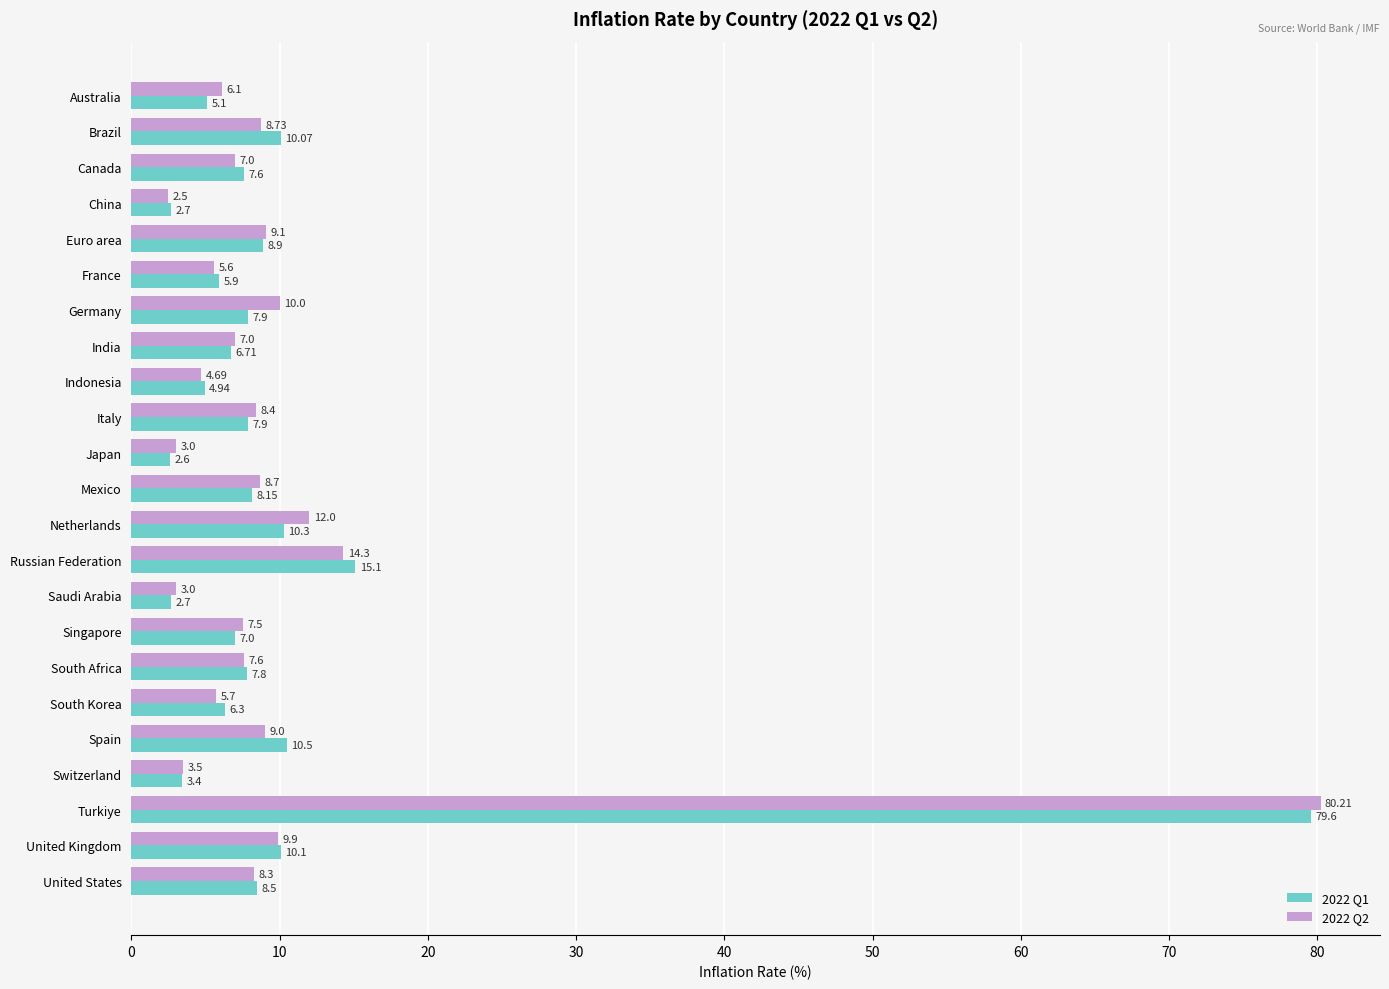

What is the difference between the second highest and second lowest values in the 2022 Q2 series?

11.3